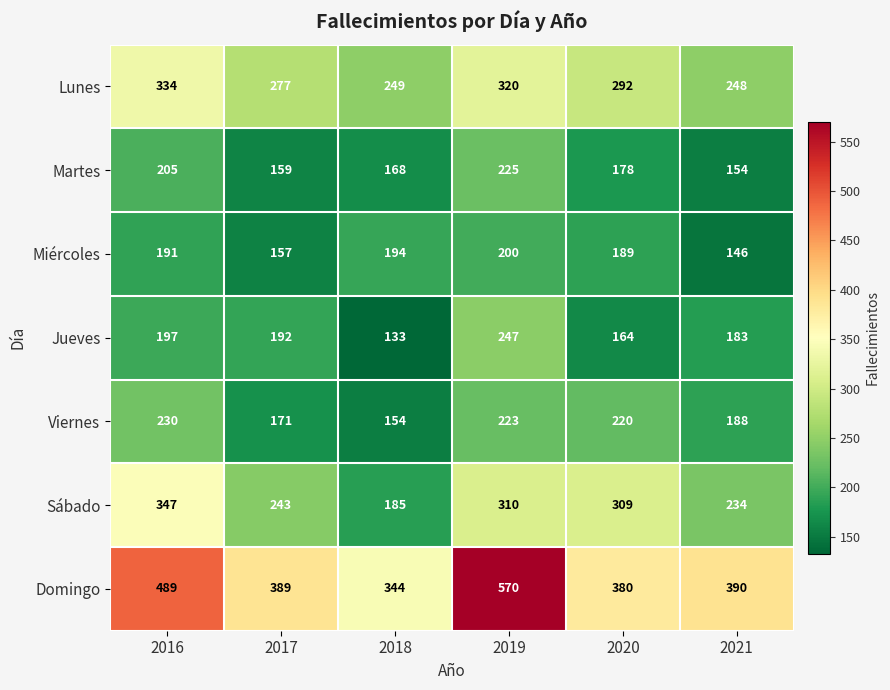

Is it true that Miércoles equals 194 at 2018?

True